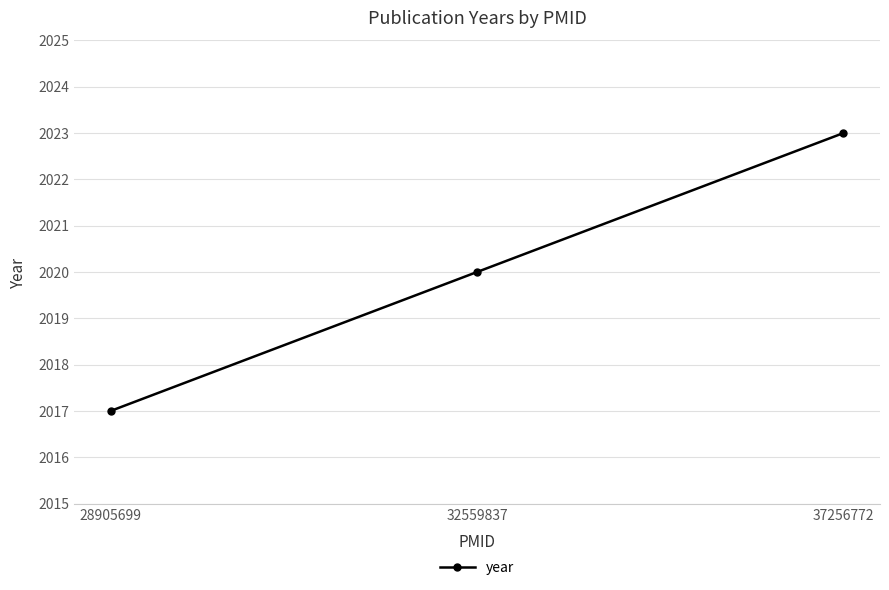

Between 32559837 and 37256772, which is larger?

37256772